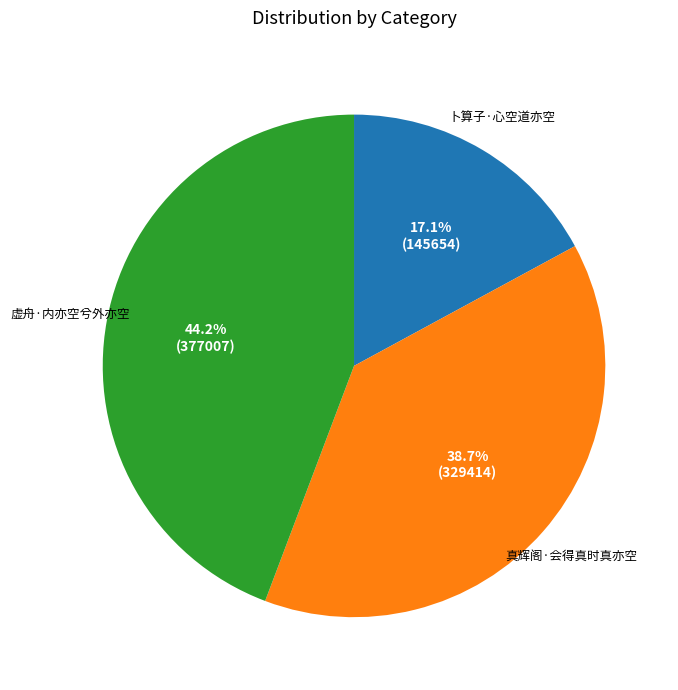

How many slices are in this pie chart?

3